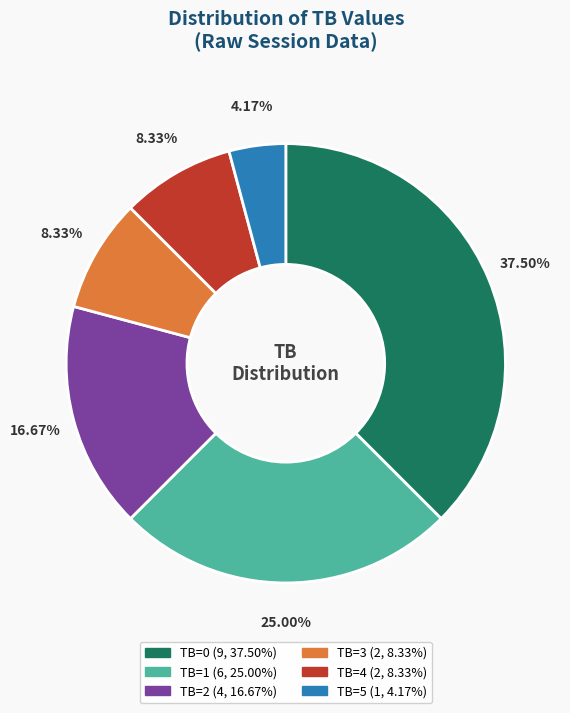

How many segments does this pie chart have?

6